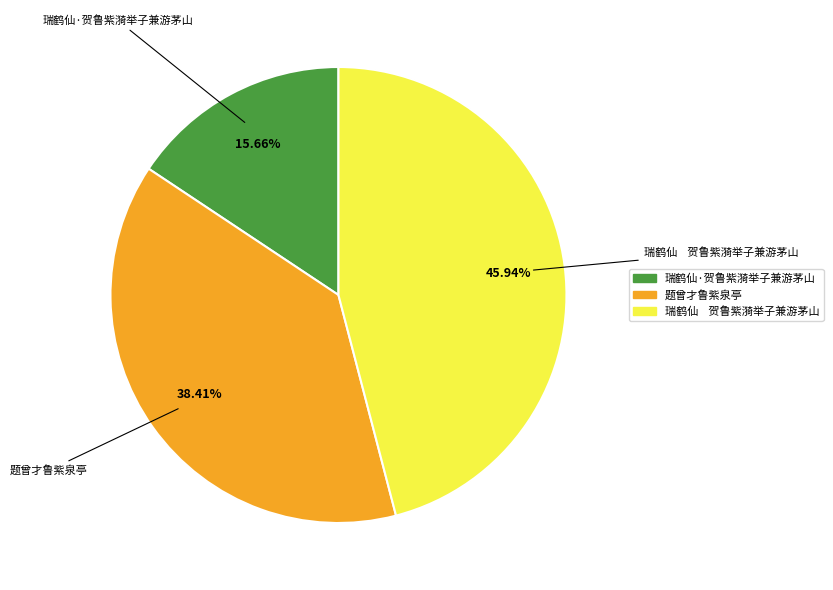

To the nearest percent, what portion does 瑞鹤仙·贺鲁紫漪举子兼游茅山 represent?

16%